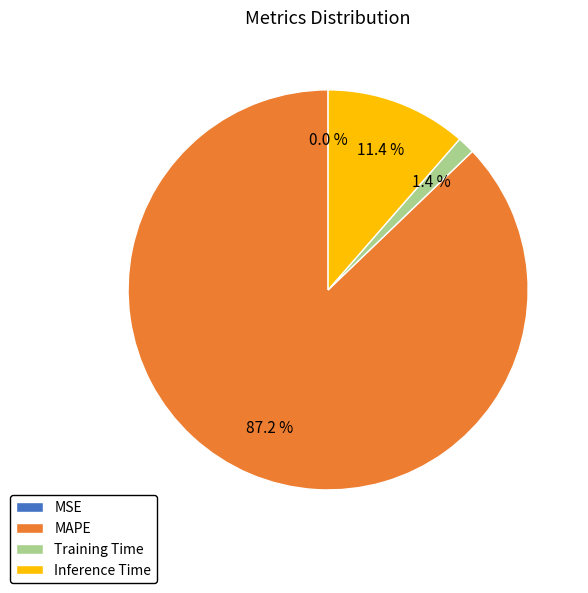

Which category accounts for the majority?

MAPE